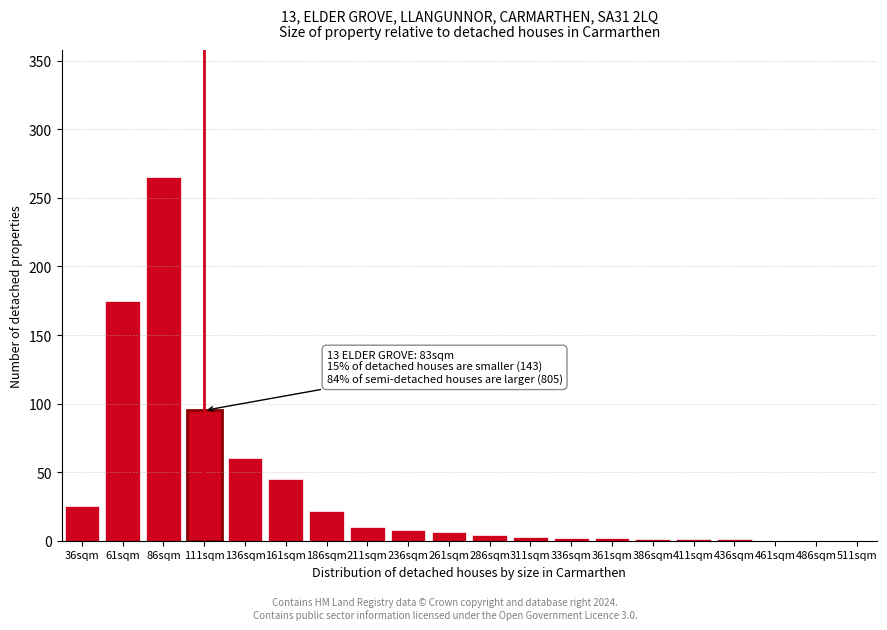

Is it true that the value at 461sqm is 0?

True